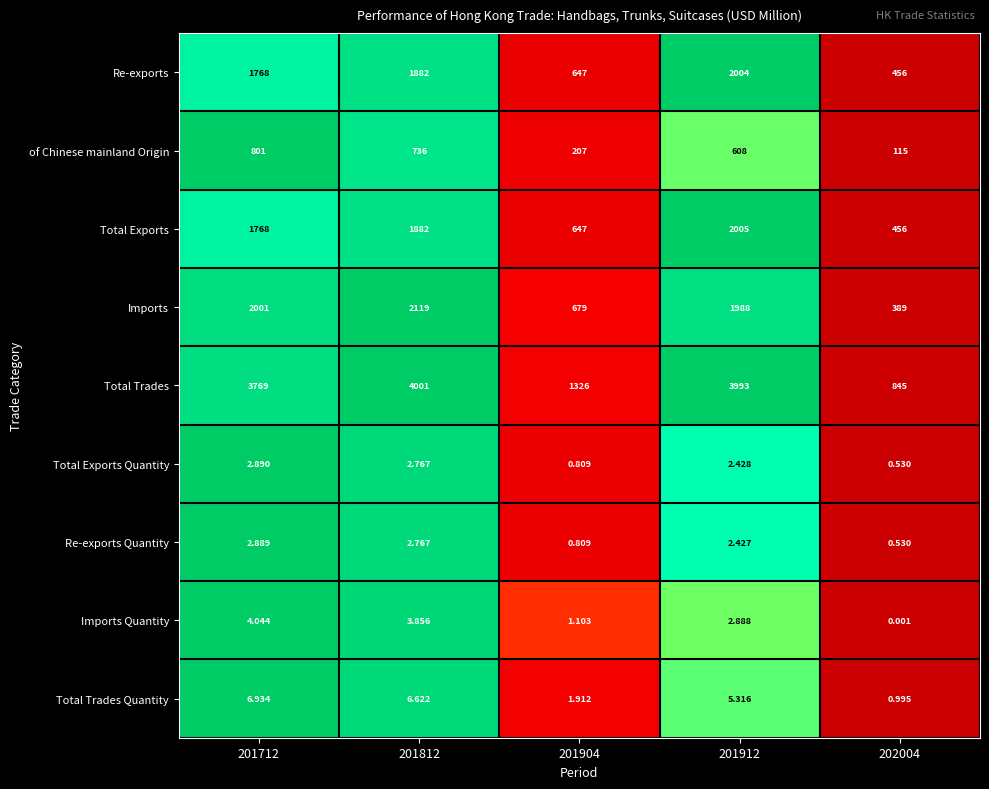

Is the value of Imports at 201812 greater than the value of Total Trades Quantity at 201912?

Yes